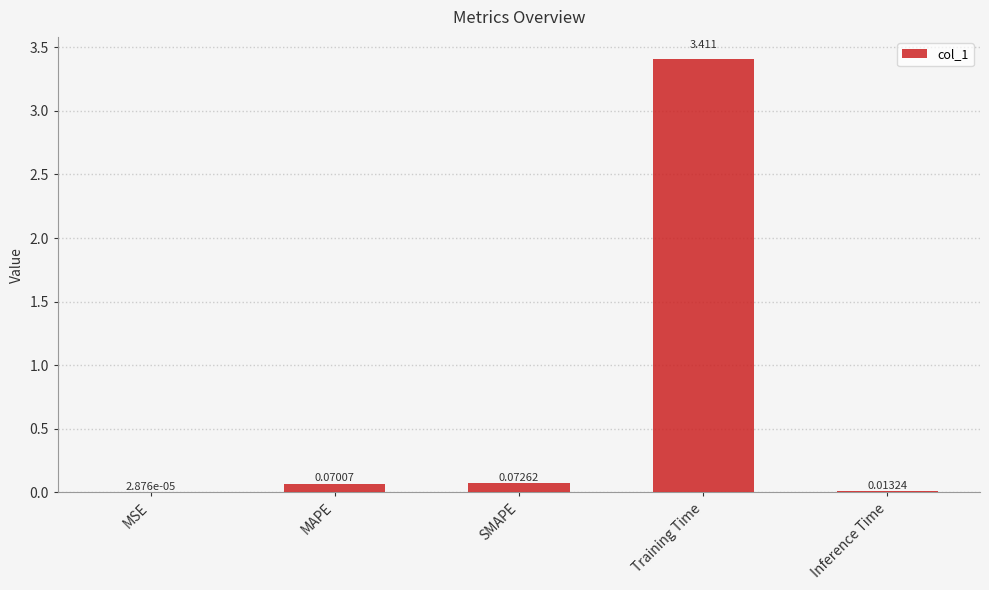

Which category has the highest value across all series?

Training Time